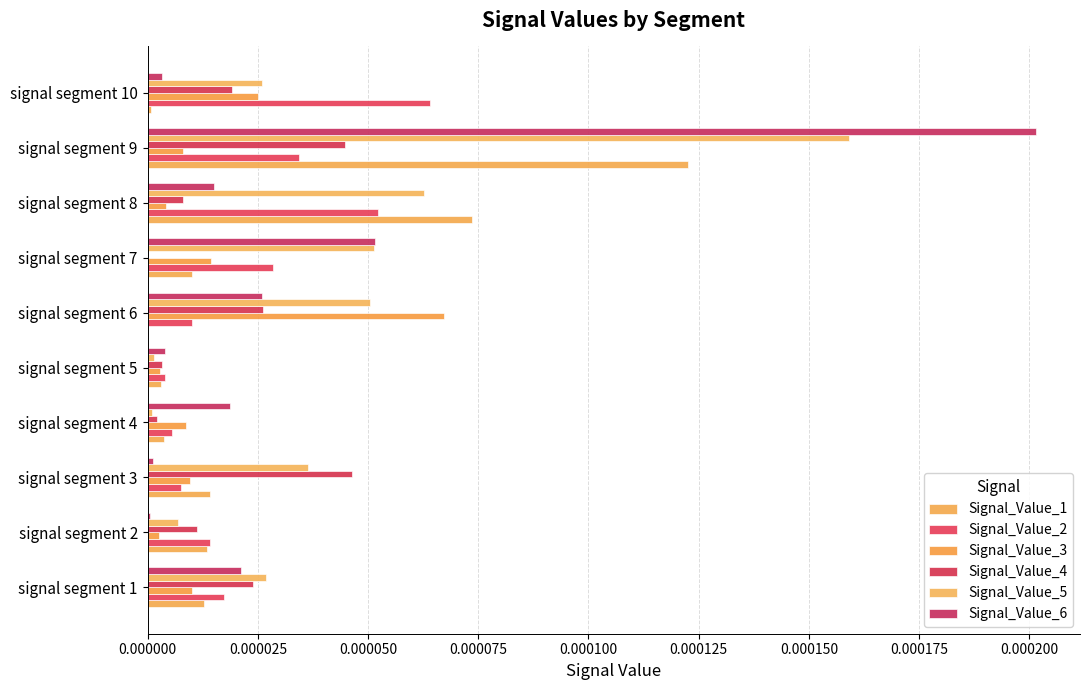

How many distinct data groups are displayed?

6